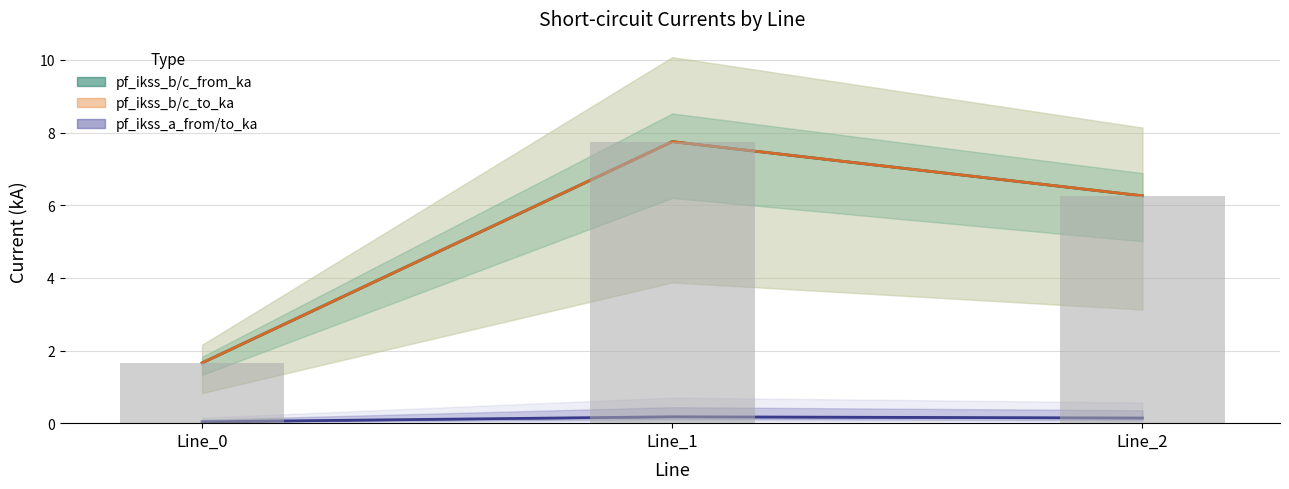

What is the total value across all series at Line_0?

5.0